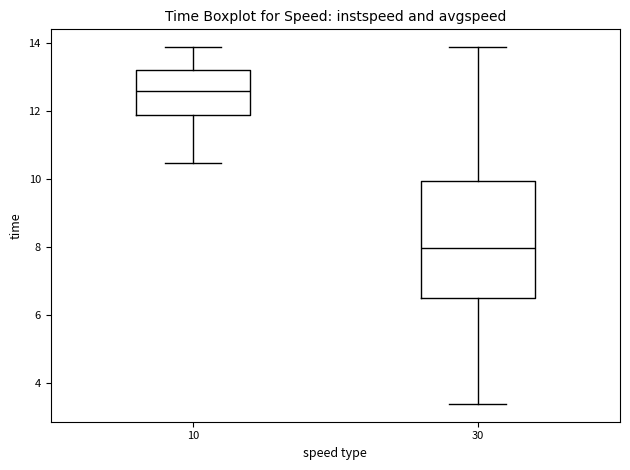

Comparing the boxes themselves (not the whiskers), which one is the tallest?

30